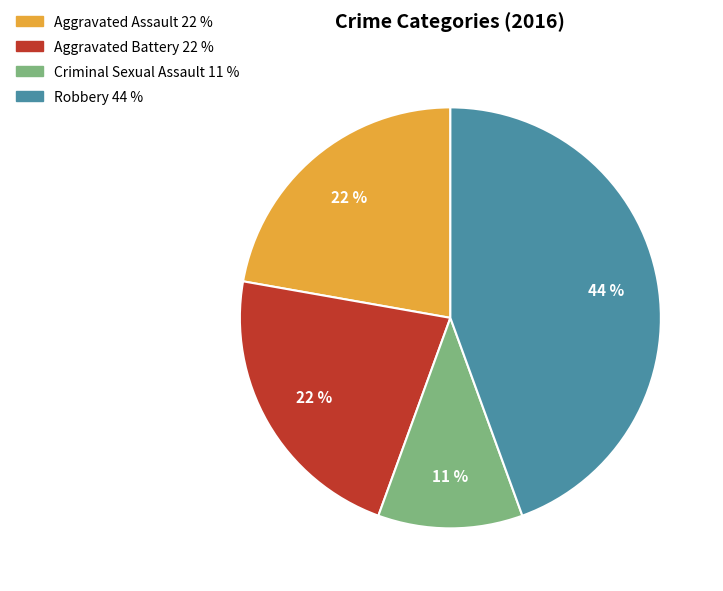

Which has a higher value, Criminal Sexual Assault or Aggravated Assault?

Aggravated Assault